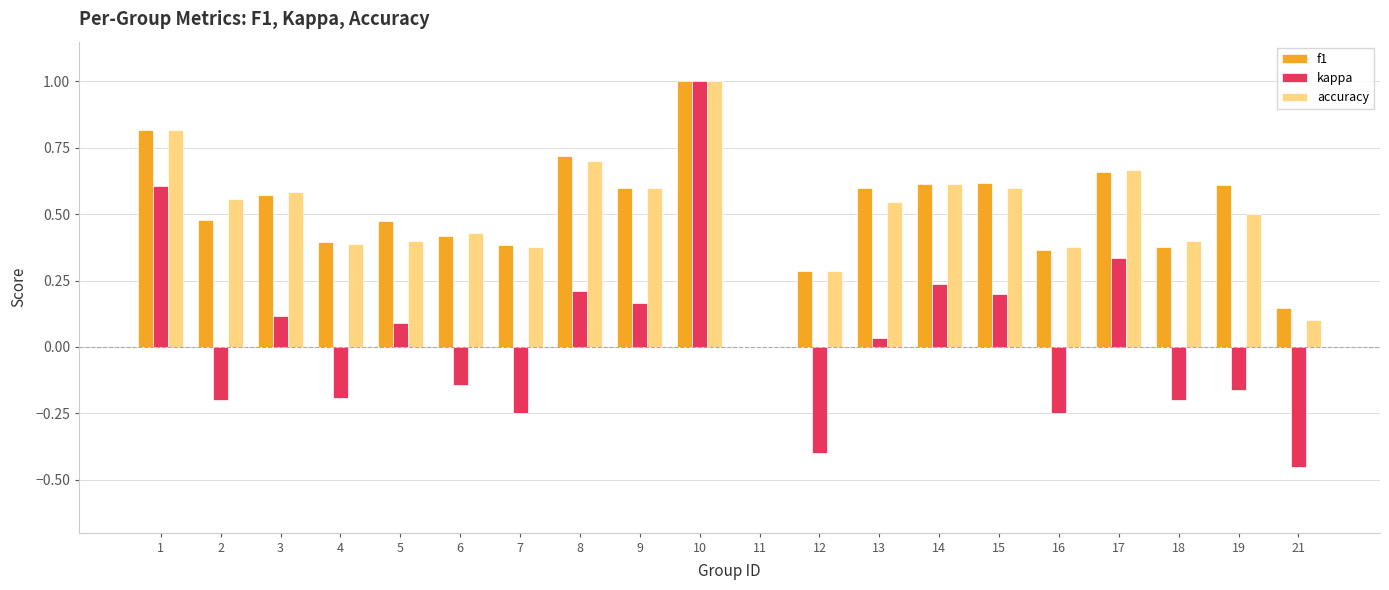

How many positive values does the f1 series have?

19